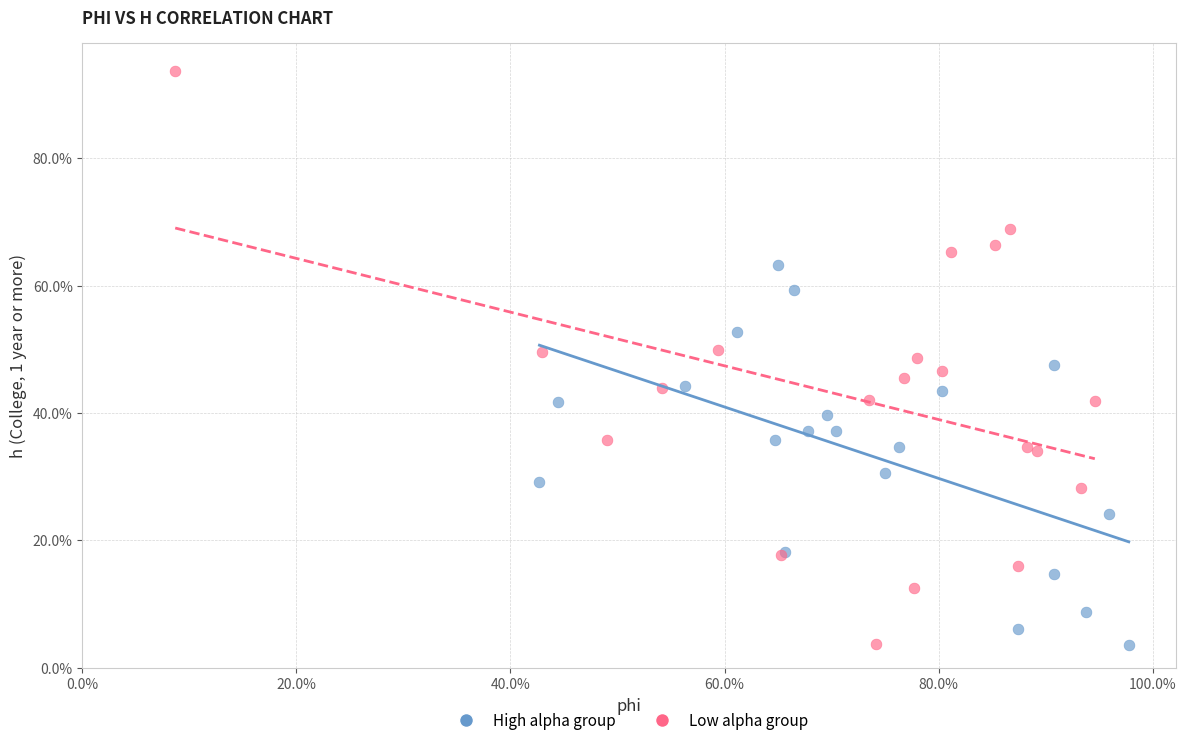

Which series contains the highest Y value?

Low alpha group